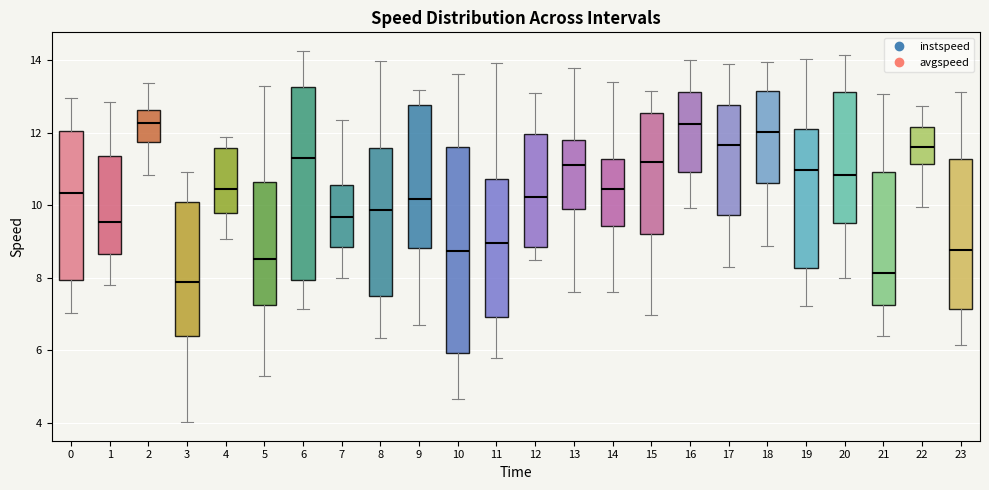

Which box is the tallest, from its lower edge to its upper edge?

10